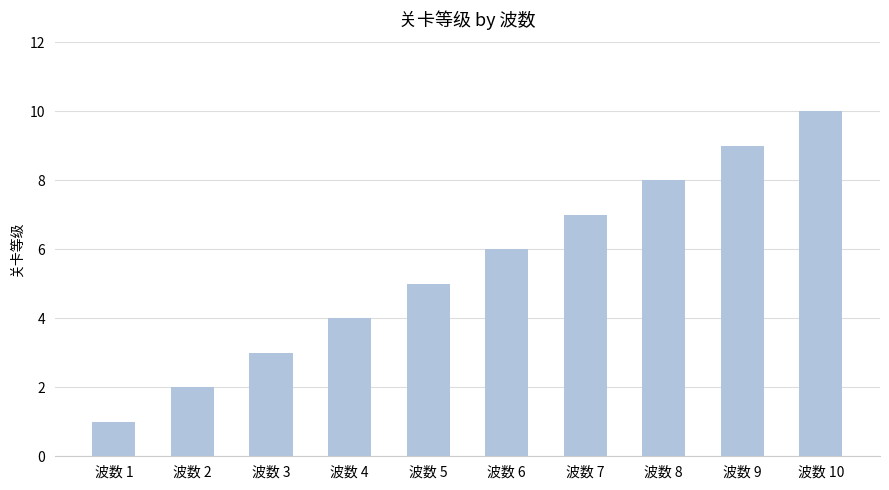

How many values are below 6?

5